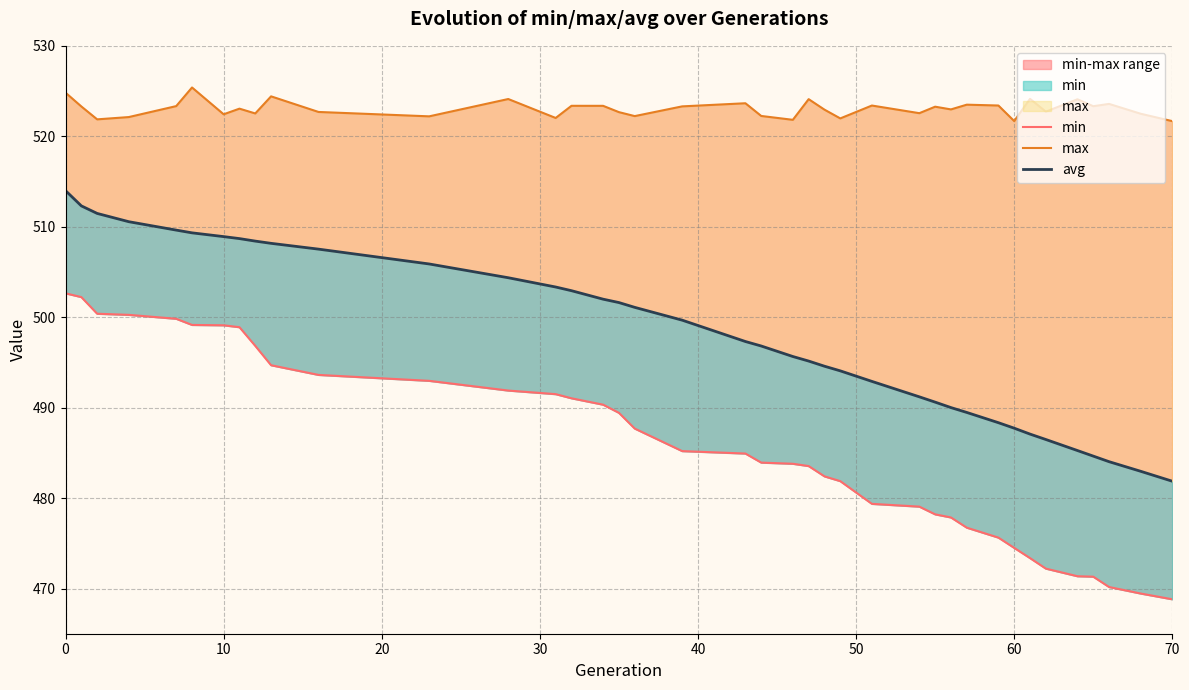

What is the greatest value displayed?

525.4